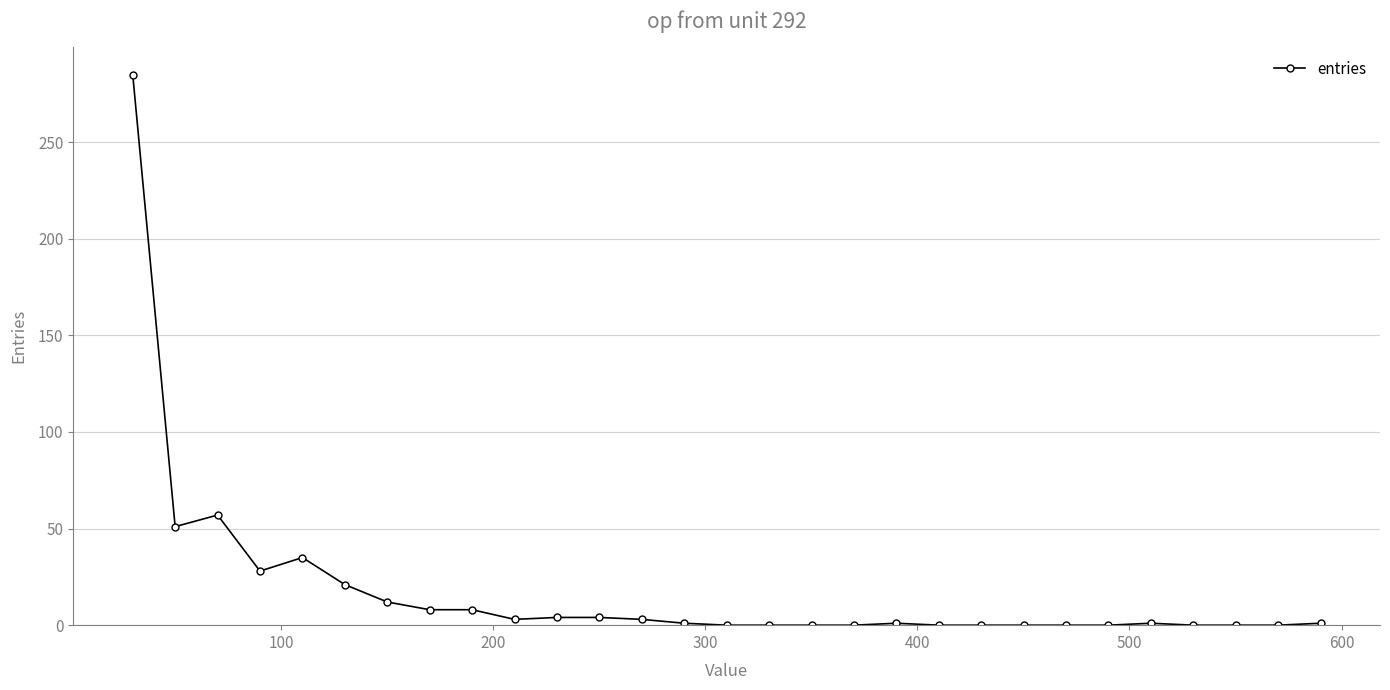

What is the maximum value shown in the chart?

285